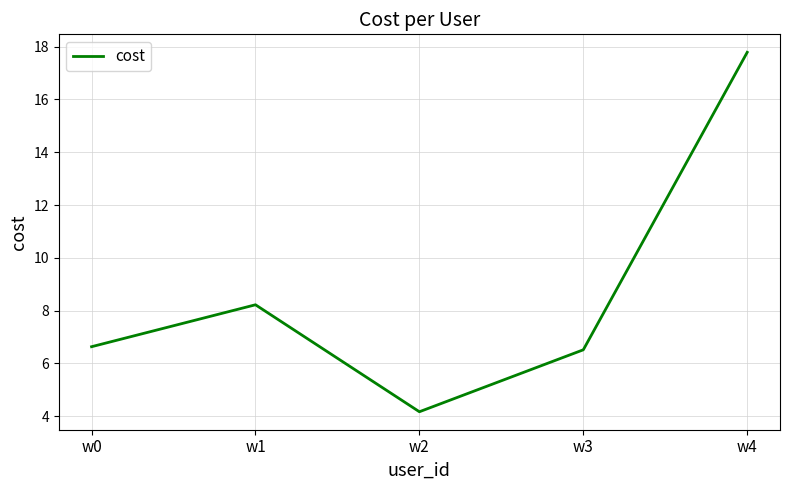

At which label does the data first exceed 6?

w0